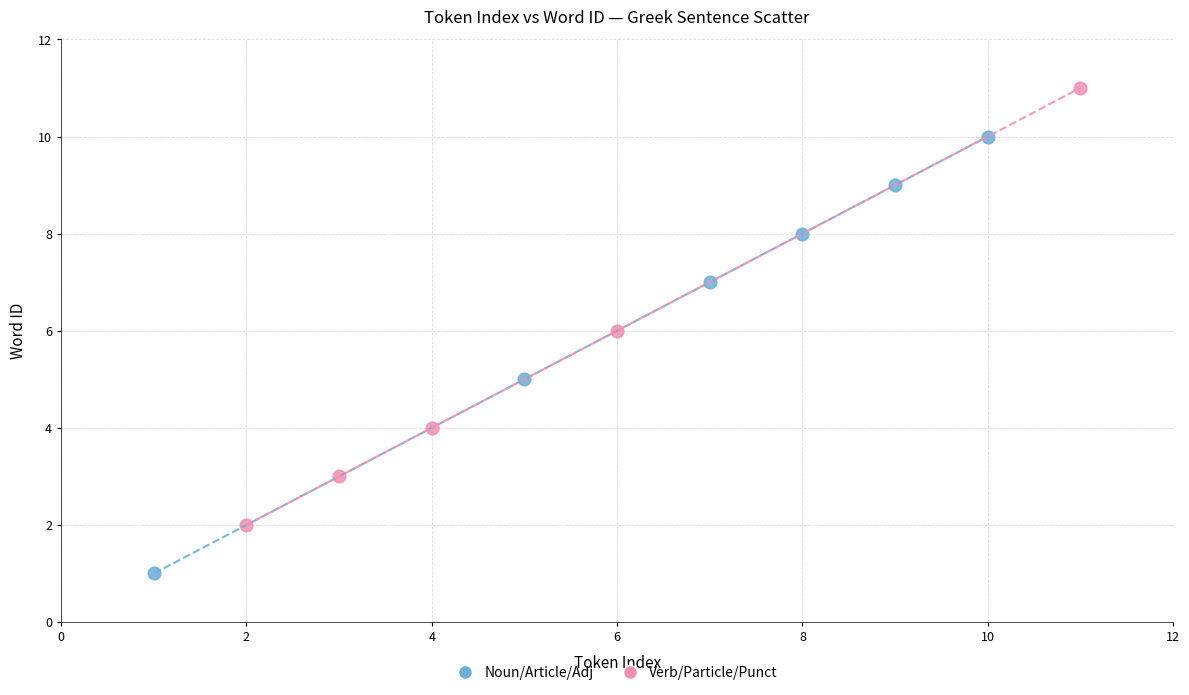

Which series reaches the maximum Y coordinate?

Verb/Particle/Punct